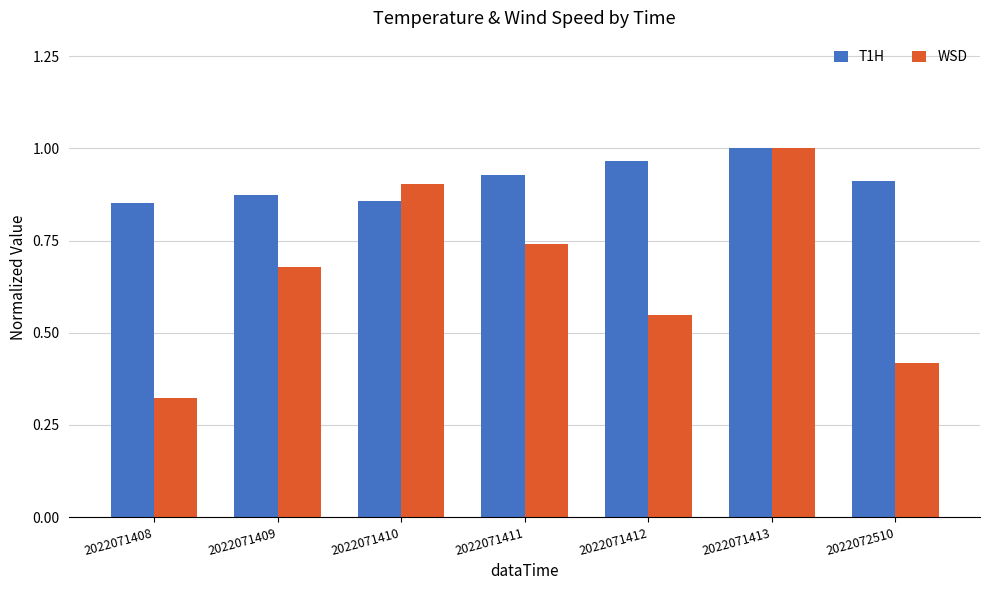

What is the total value across all series at 2022071409?

1.6